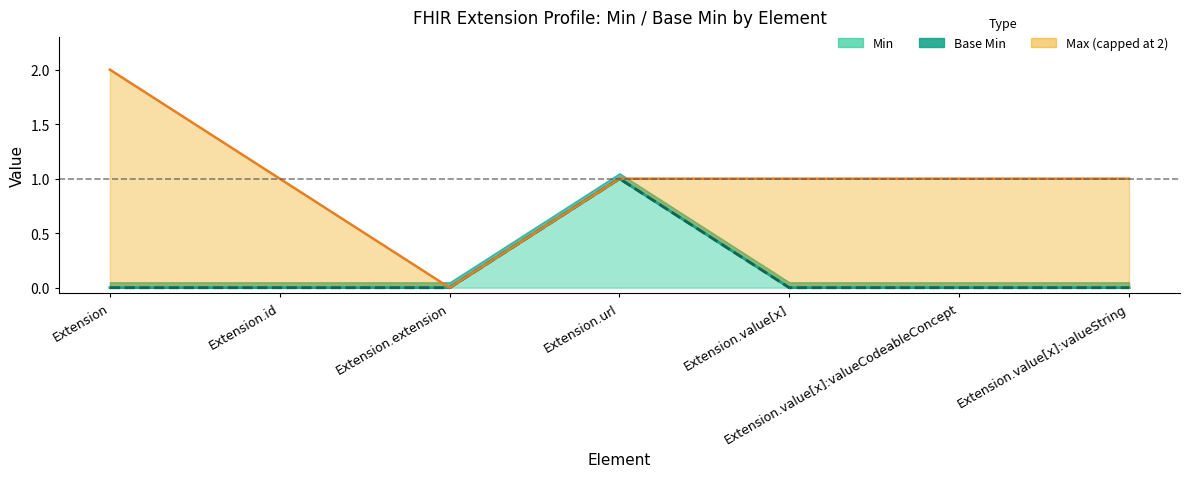

What is the difference between the maximum and minimum values in the Min line series?

1